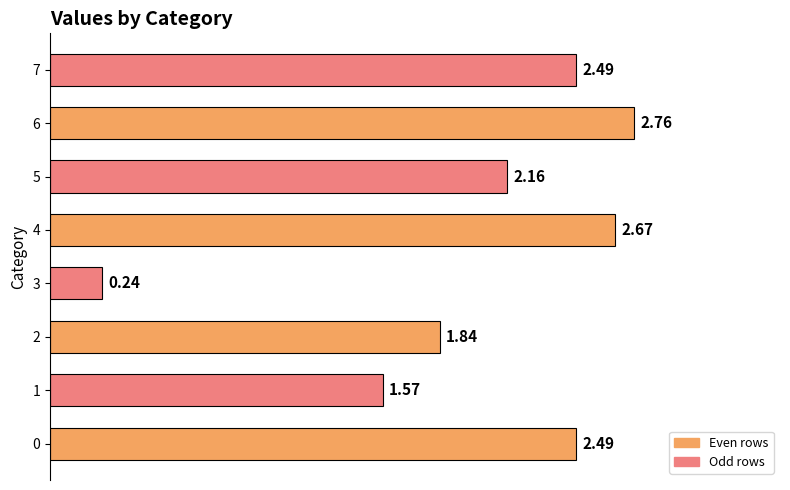

Which has a higher value, 6 or 2?

6